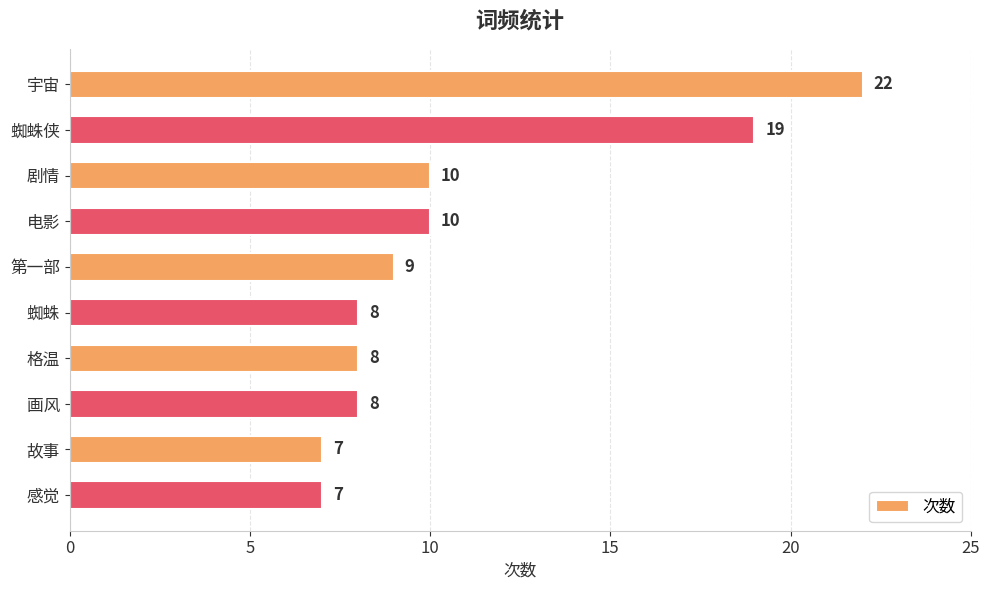

What is the difference between the maximum and minimum values?

15